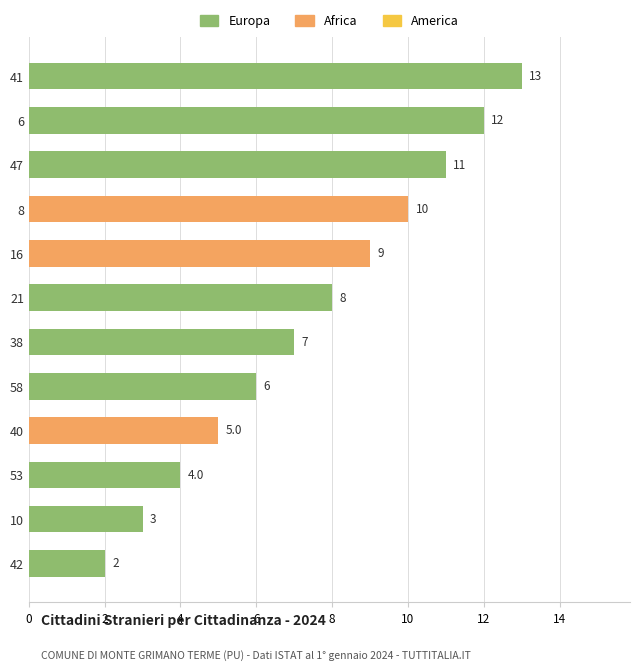

Reading bottom to top, extract all data points from this chart.

2	3	4	5	6	7	8	9	10	11	12	13